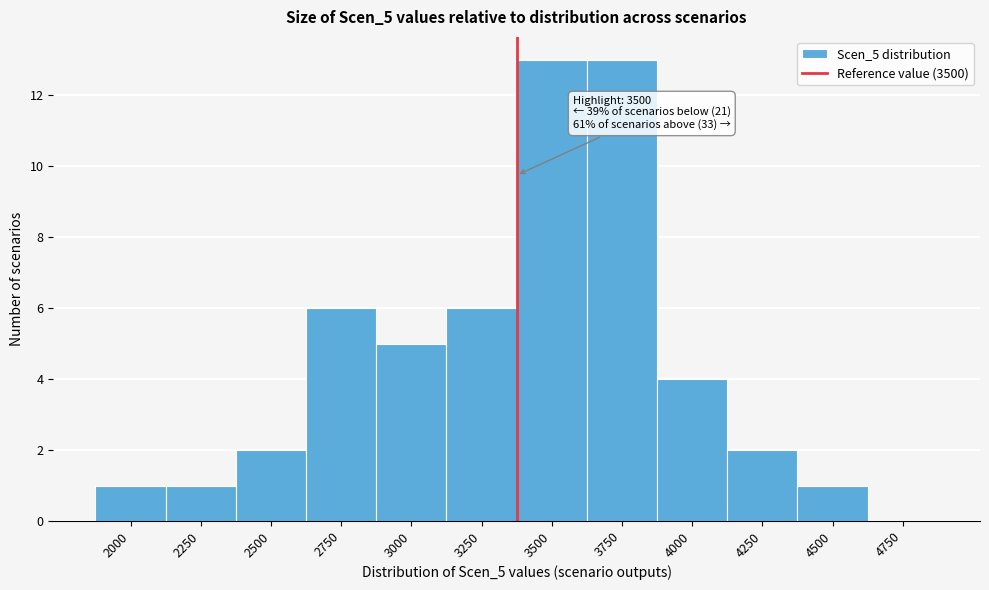

Reading left to right, what are all the values shown in this chart?

2000=1	2250=1	2500=2	2750=6	3000=5	3250=6	3500=13	3750=13	4000=4	4250=2	4500=1	4750=0